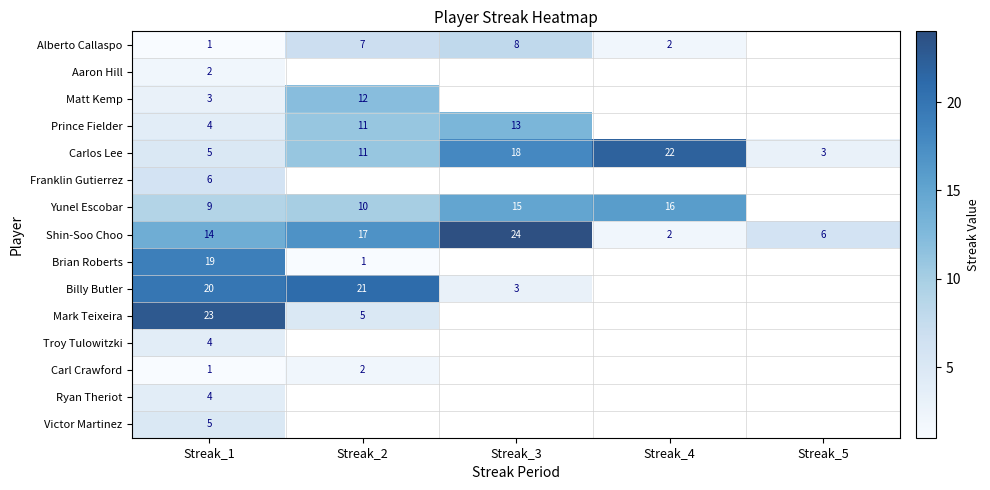

The value of Carlos Lee at Streak_1 is 5. True or false?

True